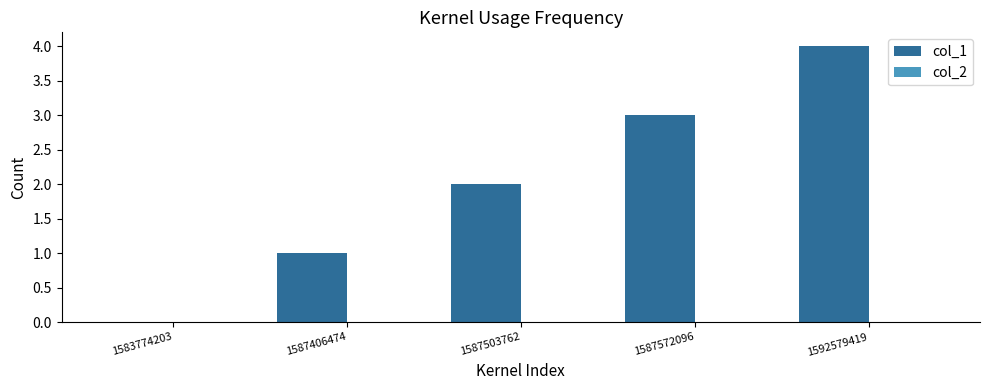

What is the sum of all values?

10